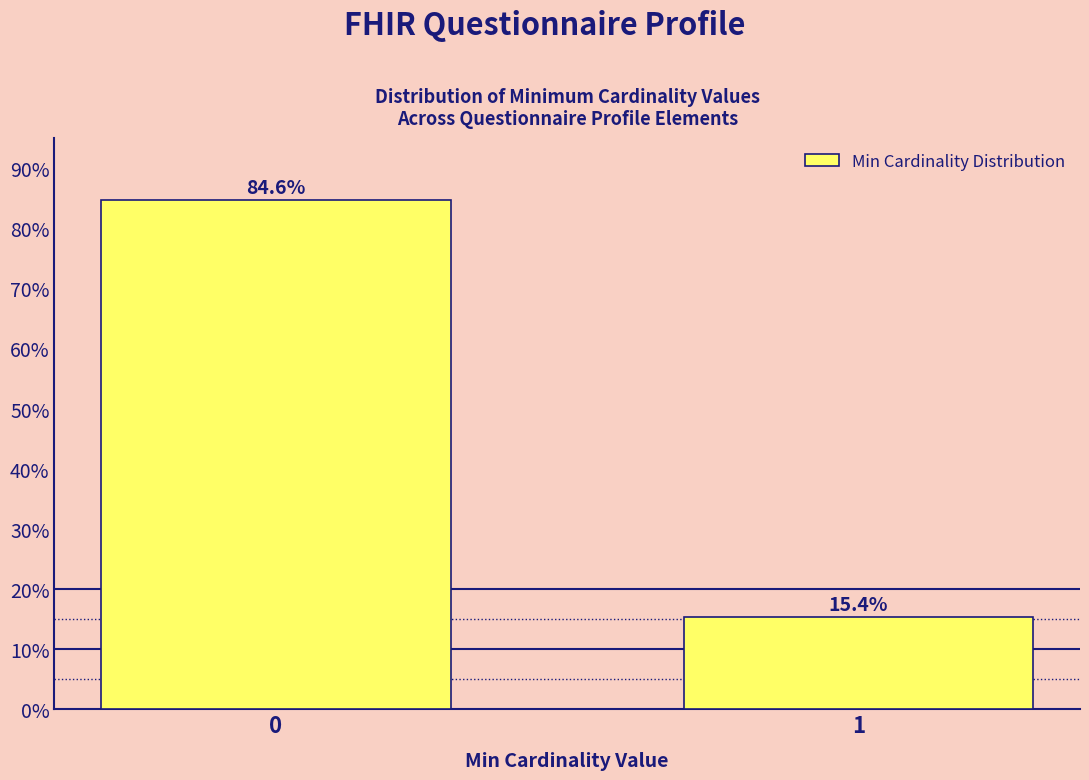

Reading right to left, list all the values displayed in this chart.

15.4	84.6